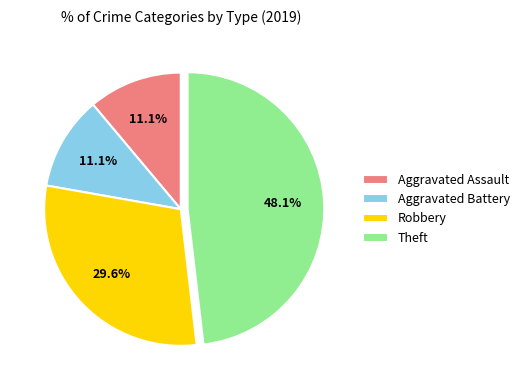

Is it true that Theft is 34% of the pie?

False